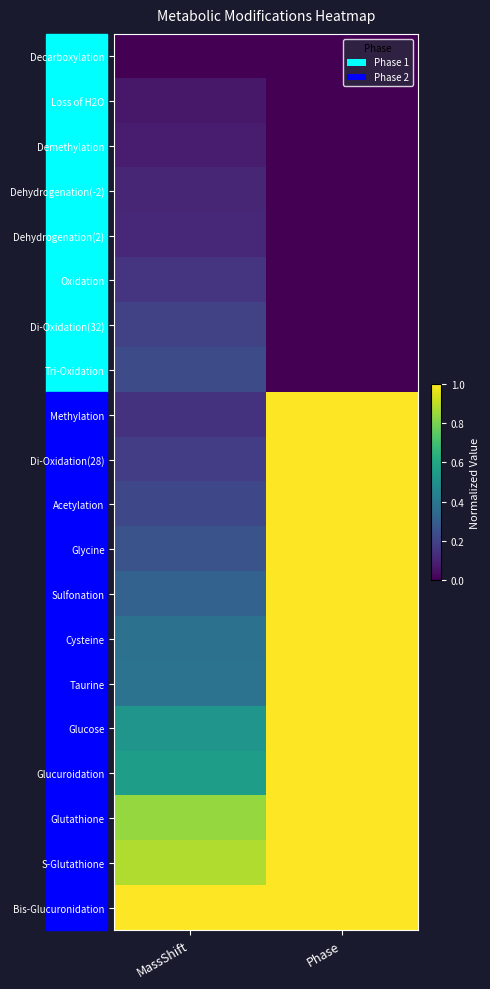

List the series in order of their peak value, highest first.

Bis-Glucuronidation, Methylation, Di-Oxidation(28), Acetylation, Glycine, Sulfonation, Cysteine, Taurine, Glucose, Glucuroidation, Glutathione, S-Glutathione, Tri-Oxidation, Di-Oxidation(32), Oxidation, Dehydrogenation(2), Dehydrogenation(-2), Demethylation, Loss of H2O, Decarboxylation